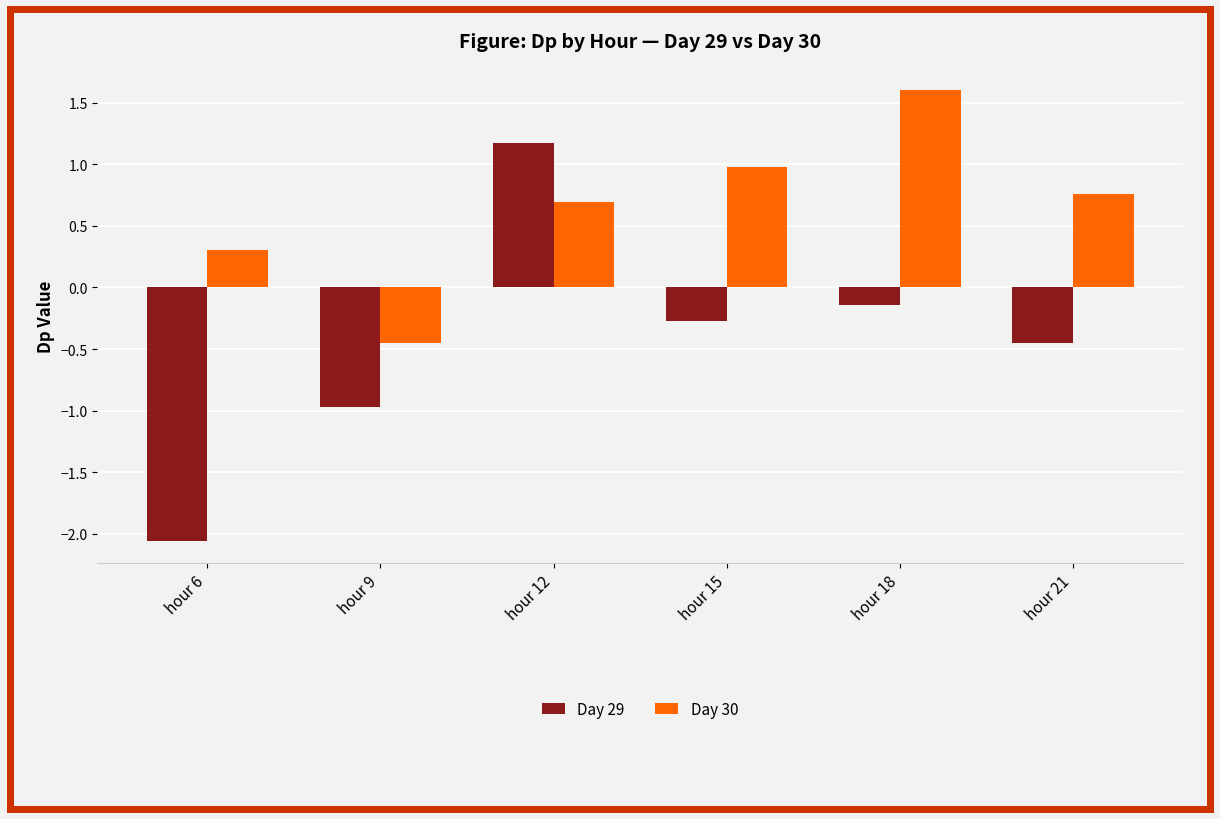

Is it true that Day 29 equals -0.0 at hour 18?

False